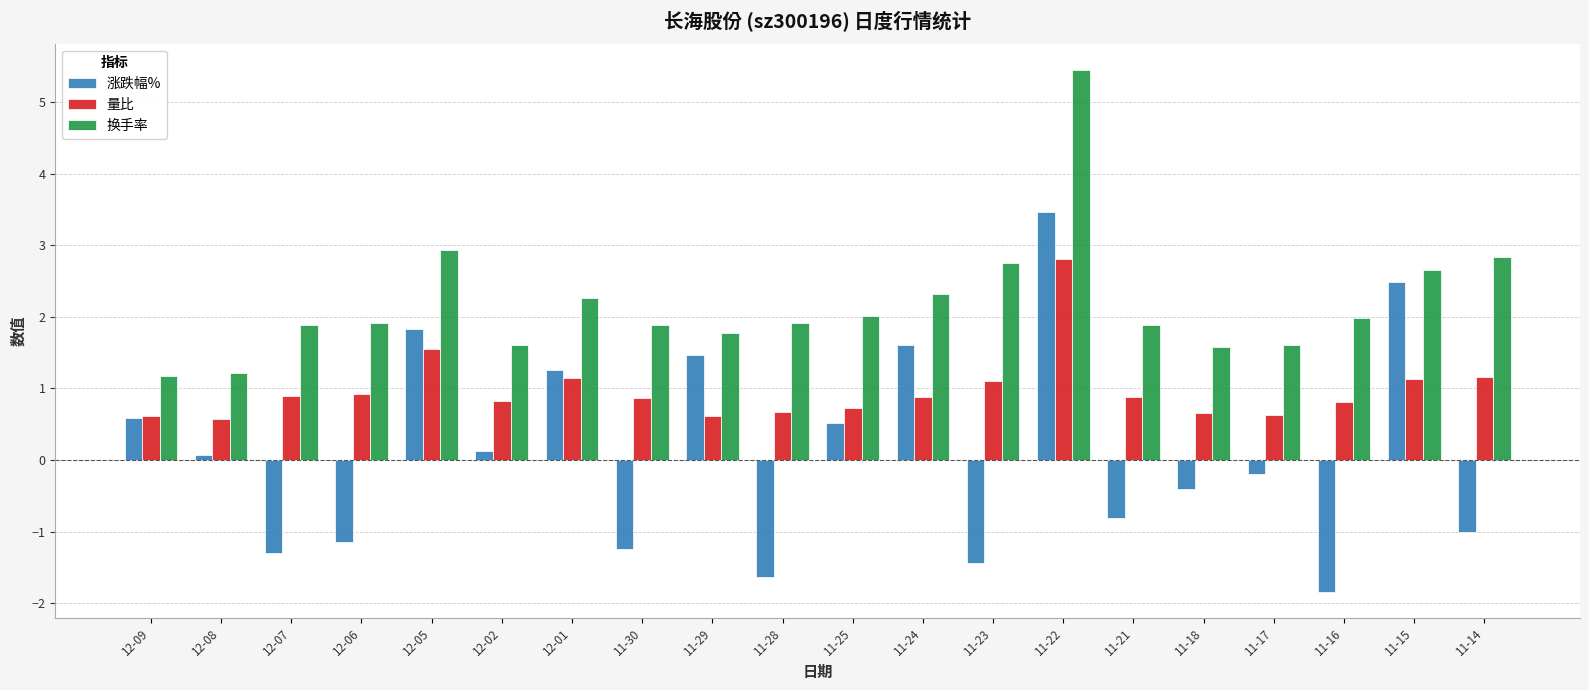

True or false: 换手率 has a value of 3.3 at 12-07.

False